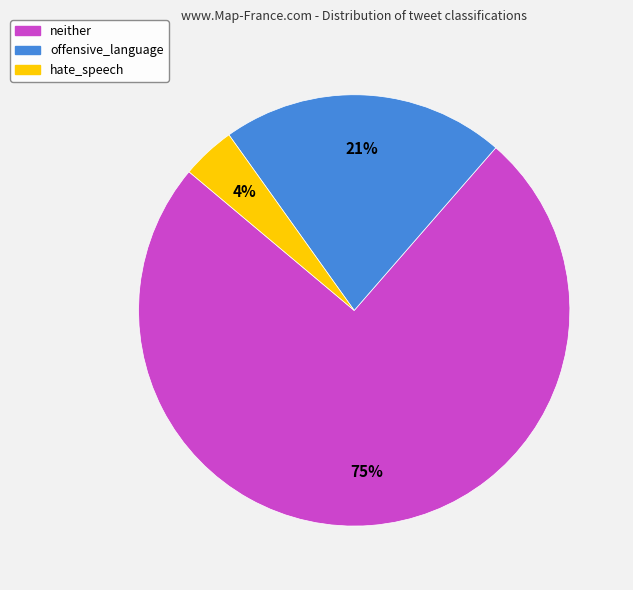

Is it true that offensive_language is 15% of the pie?

False